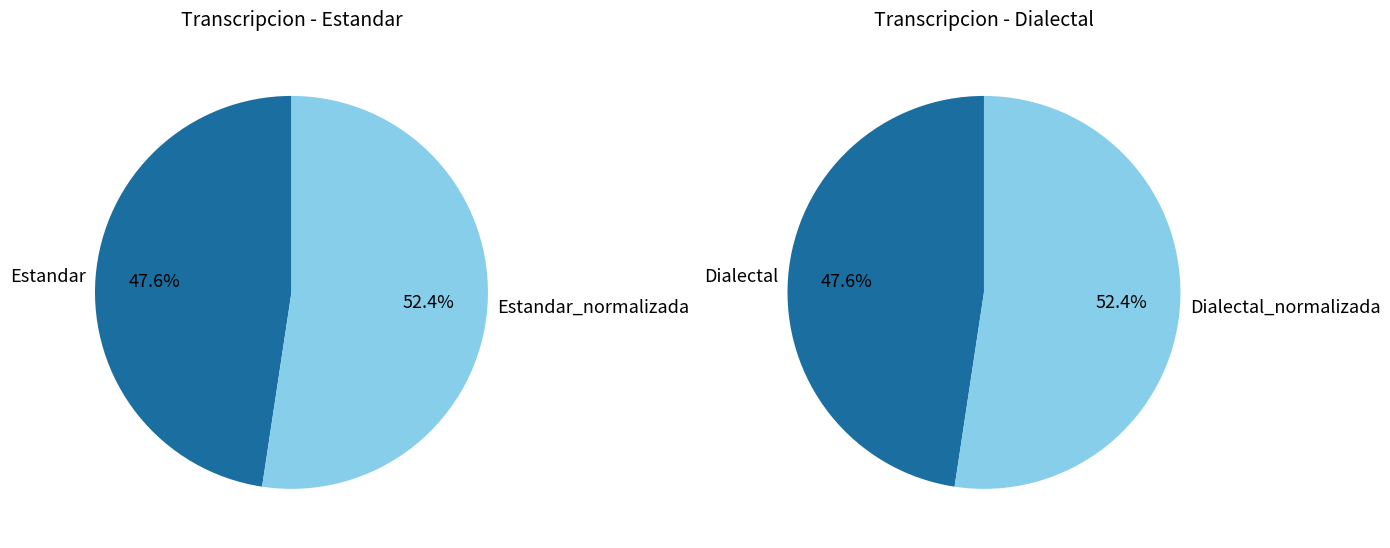

Rank the categories by value from highest to lowest.

Estandar_normalizada, Dialectal_normalizada, Estandar, Dialectal